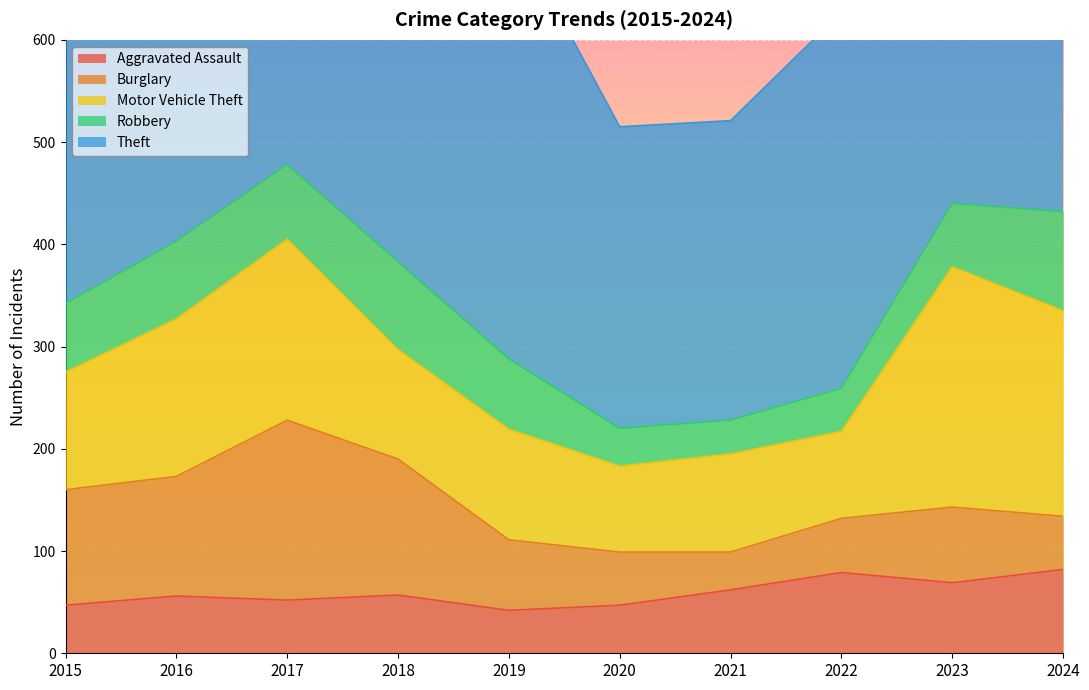

How many lines are shown in the chart?

5